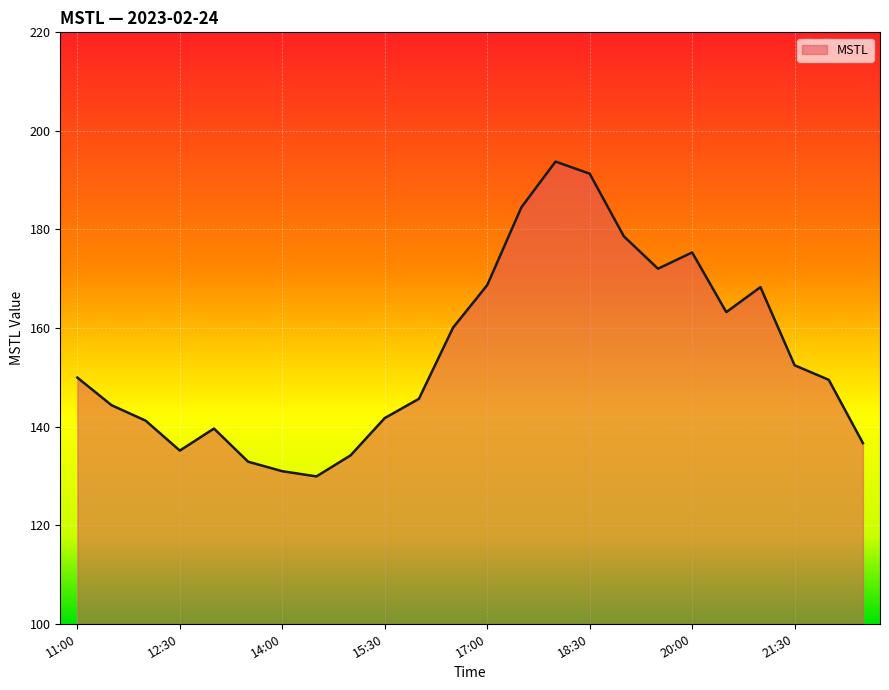

What is the difference between the maximum and minimum values?

63.9